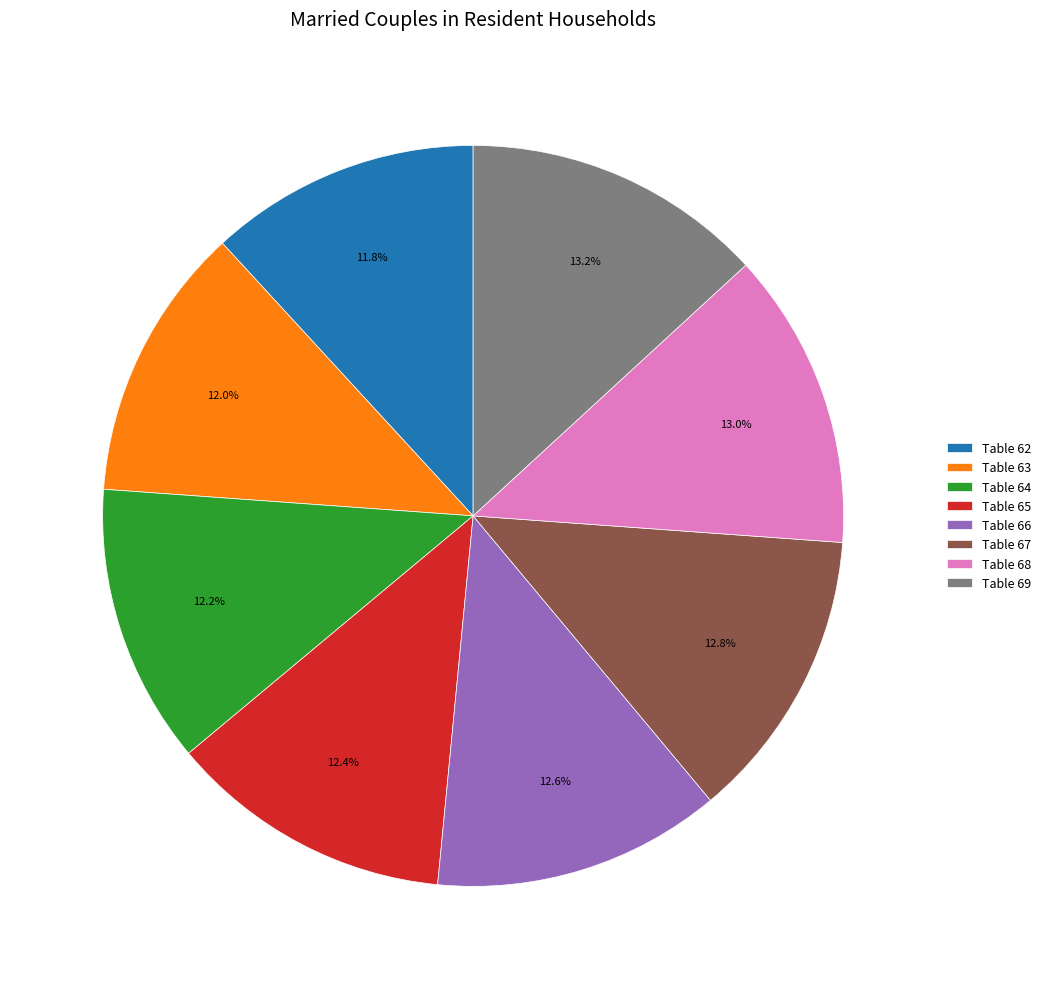

What is the ratio of the value at Table 66 to the value at Table 68?

1.0